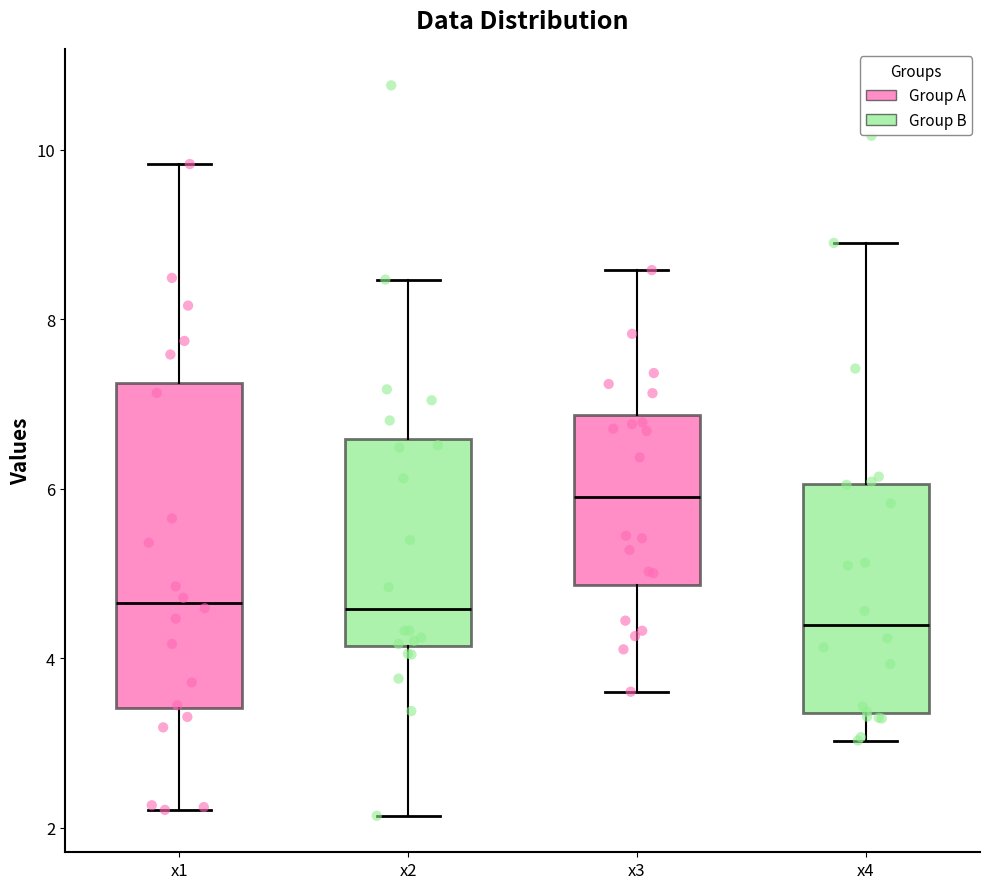

Where is the lower edge of the box for x4 on the y-axis? The values are not printed on the chart, so give them approximately, as read against the axis.

3.4